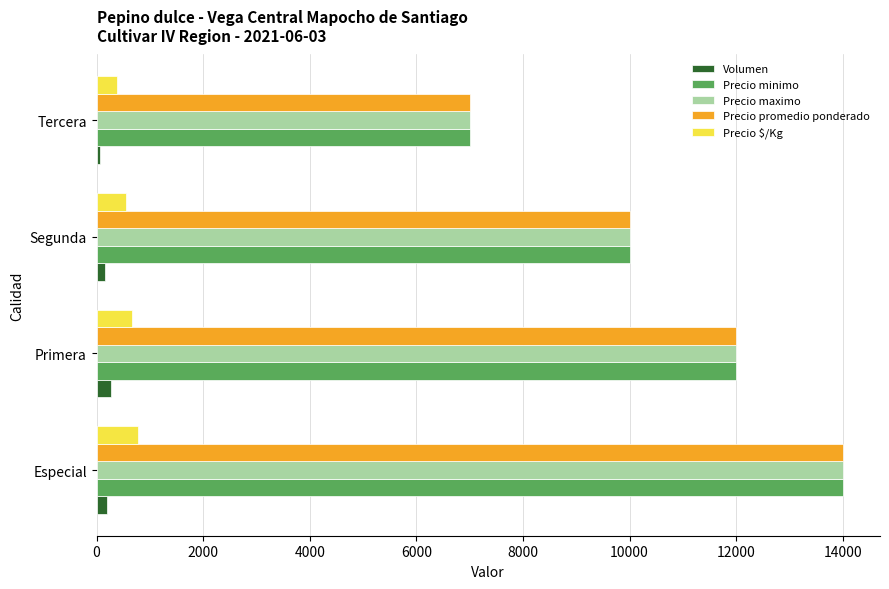

At which category is the sum across all series the highest?

Especial